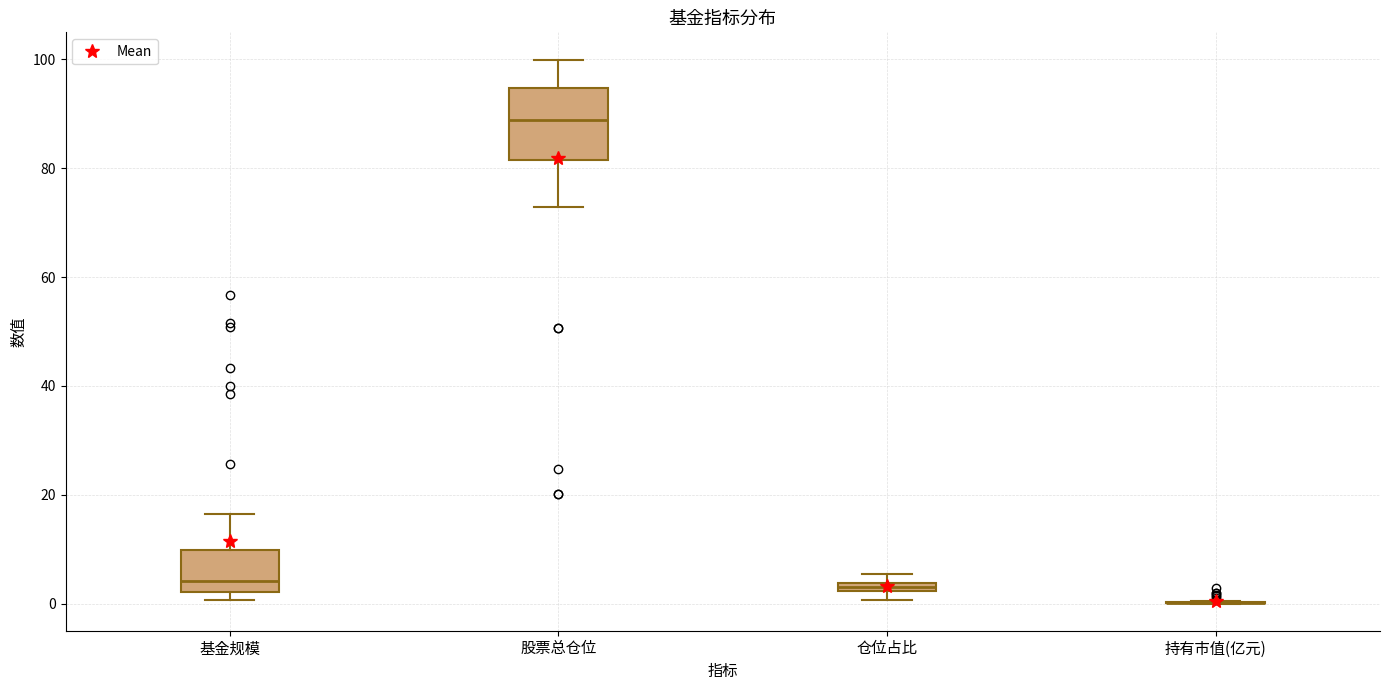

Comparing the boxes themselves (not the whiskers), which one is the tallest?

股票总仓位